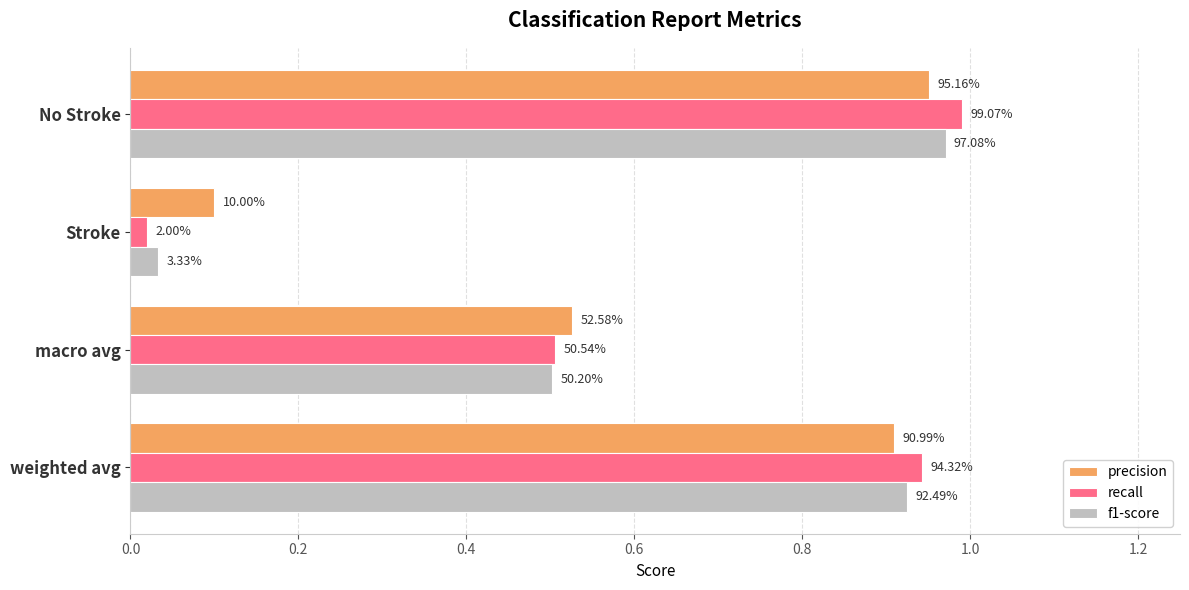

How many series are shown in this chart?

3